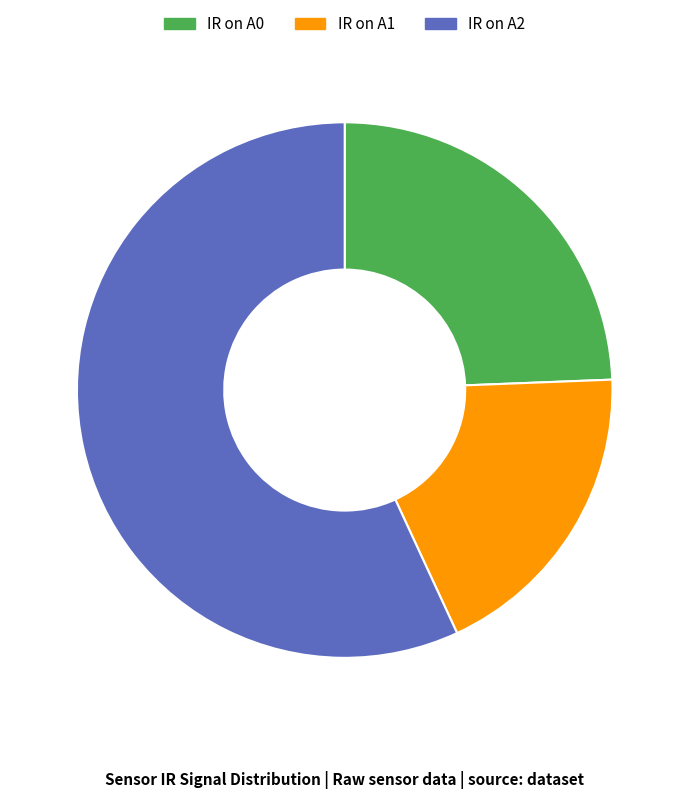

Which has a higher value, IR on A0 or IR on A1?

IR on A0